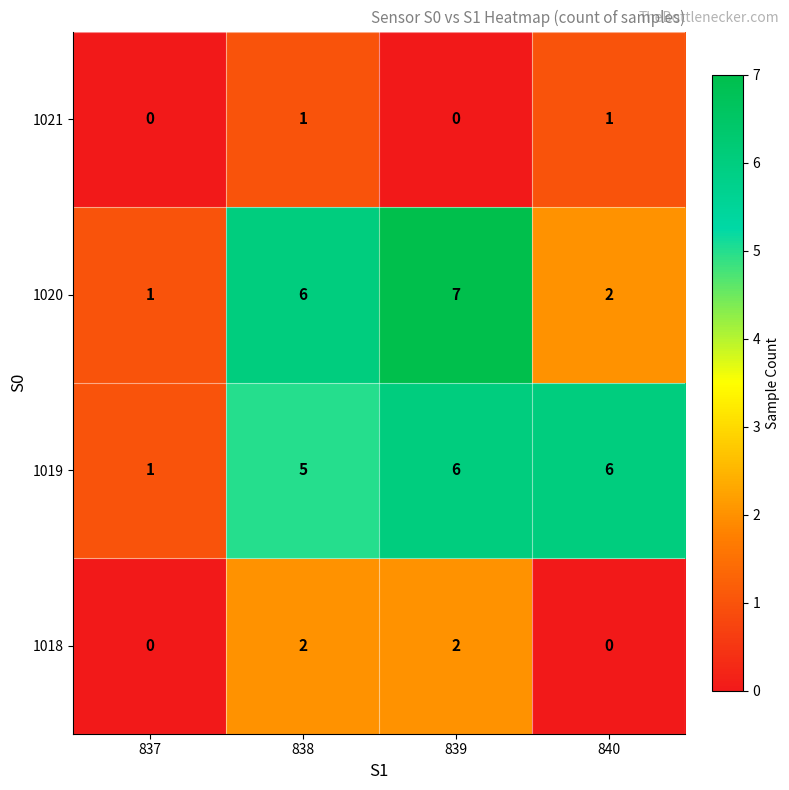

Reading left to right, list all the values displayed in this chart.

1021: 837=0	838=1	839=0	840=1
1020: 837=1	838=6	839=7	840=2
1019: 837=1	838=5	839=6	840=6
1018: 837=0	838=2	839=2	840=0